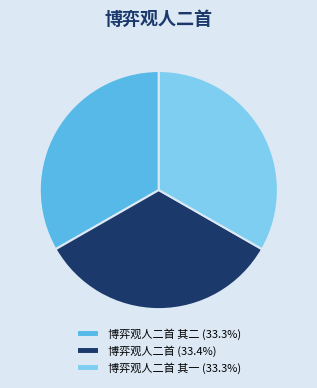

How many segments does this pie chart have?

3